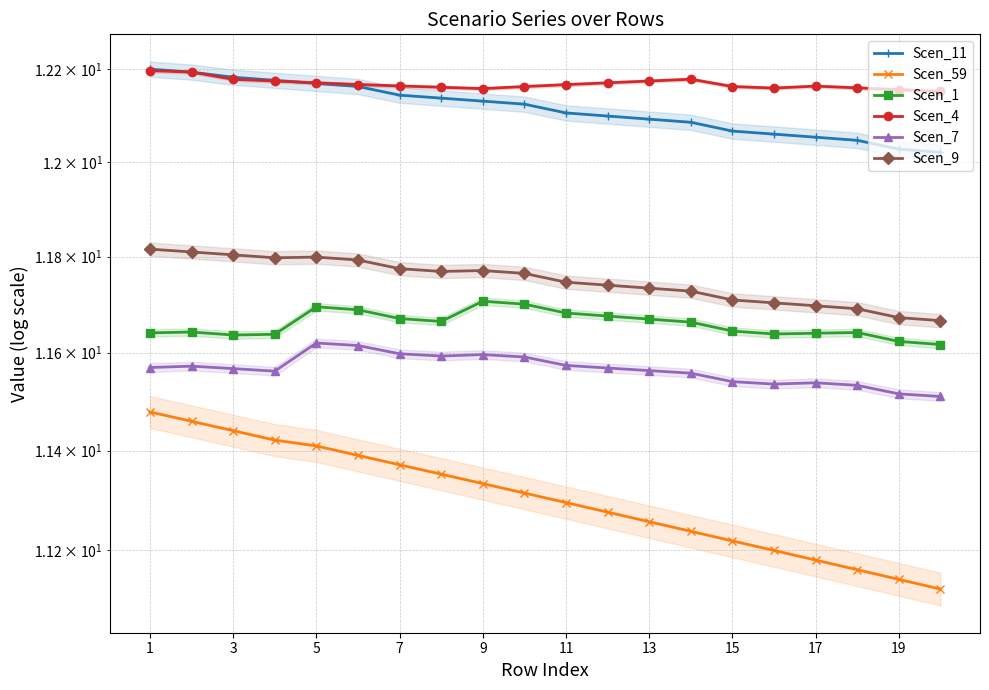

What is the spread (max minus min) of values at 13?

0.9